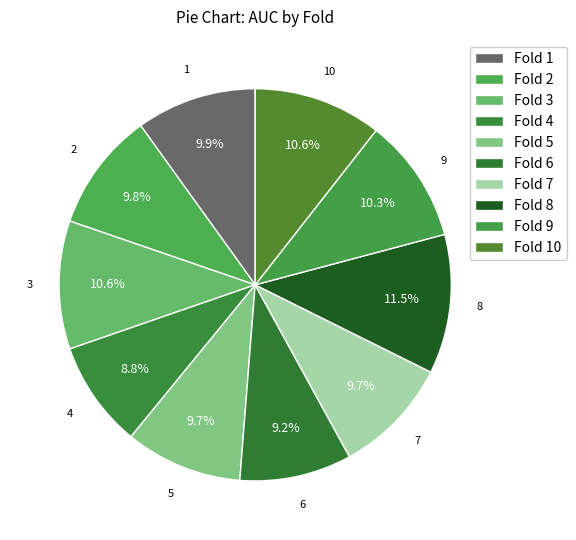

Which slice is the largest?

8